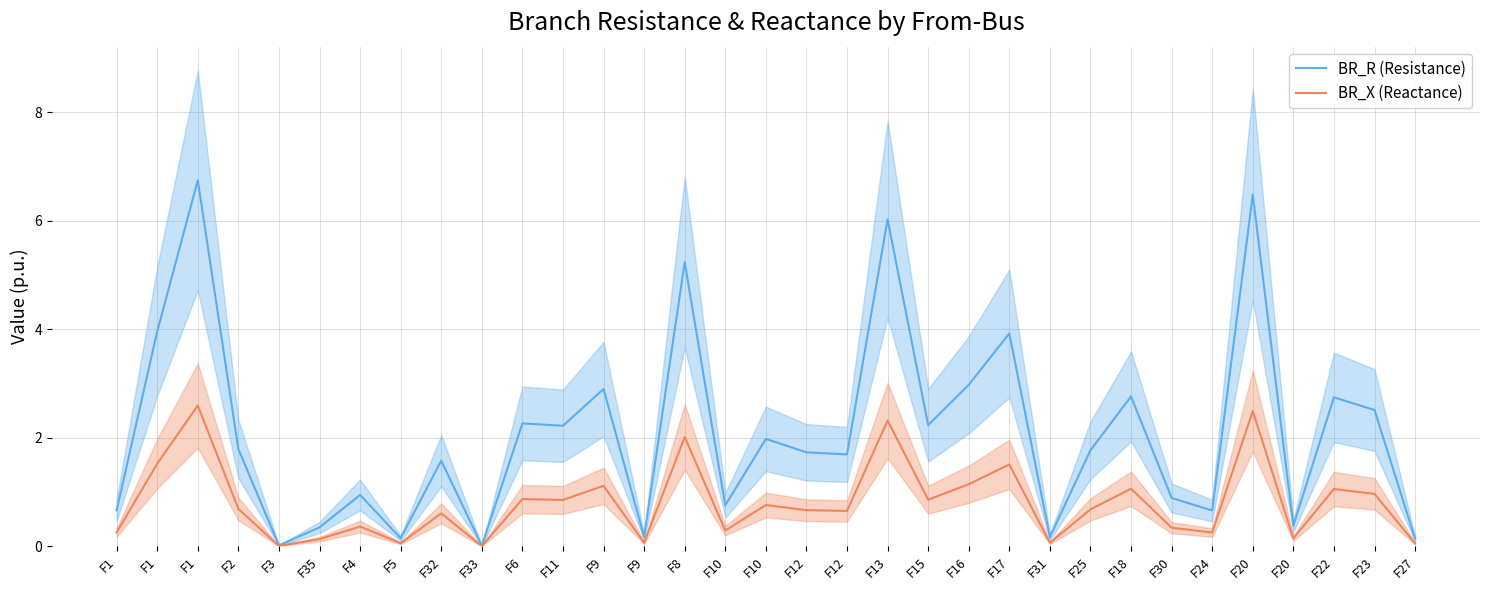

Rank the categories by BR_R (Resistance) value from lowest to highest.

F33, F3, F27, F5, F31, F9, F35, F20, F24, F1, F10, F30, F4, F32, F12, F12, F25, F2, F10, F11, F15, F6, F23, F22, F18, F9, F16, F17, F1, F8, F13, F20, F1